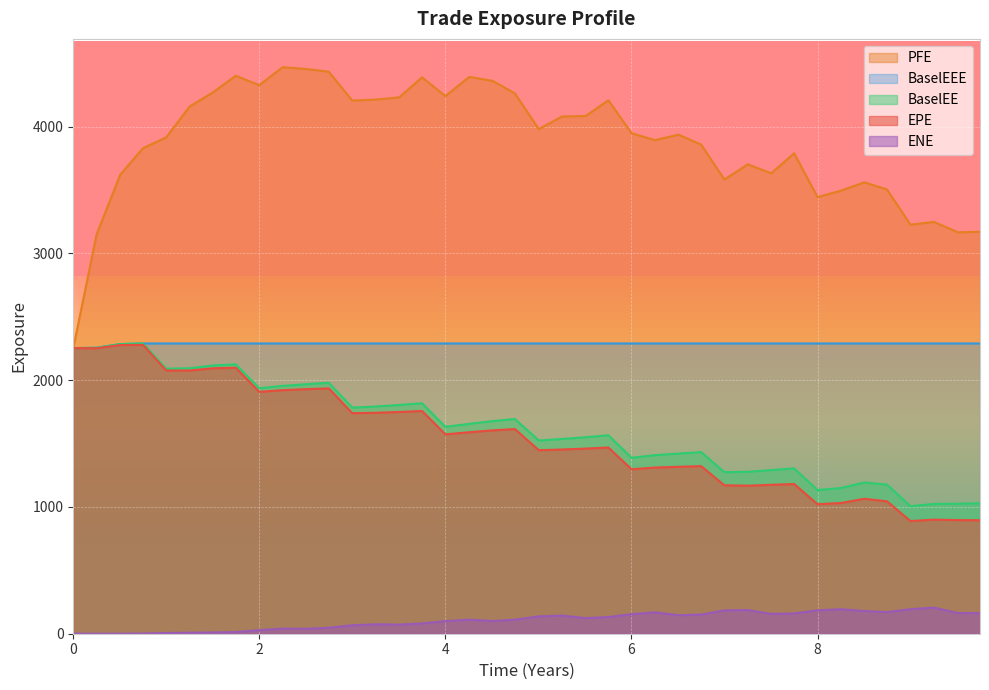

Does the chart display data point markers on the line(s)?

No